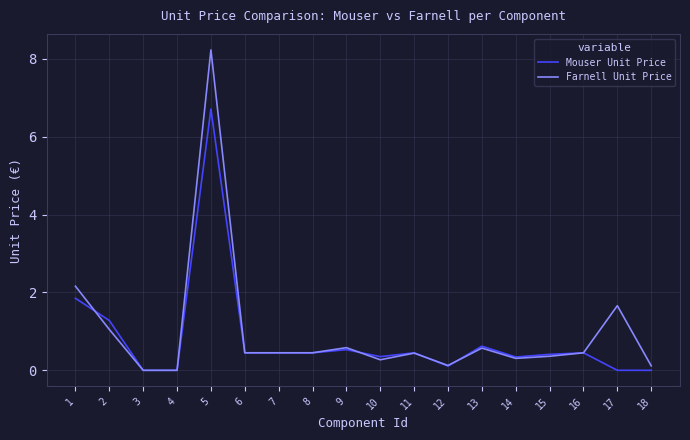

At which category is the sum across all series the highest?

5